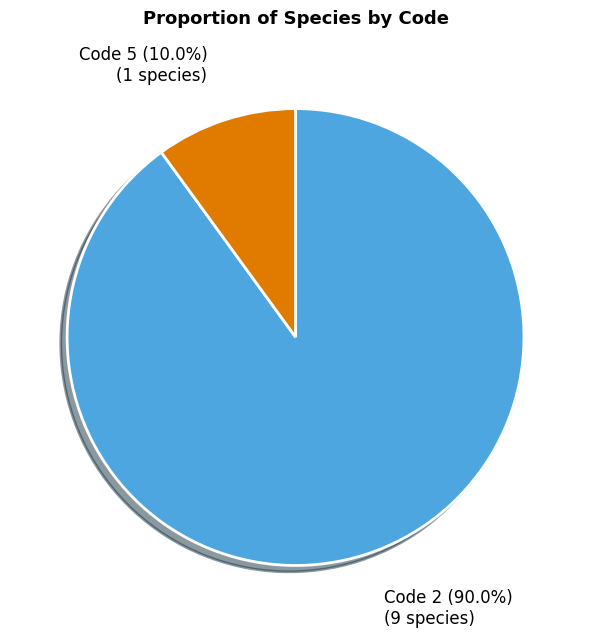

Combined, what portion of the pie is Code 5 and Code 2?

100.0%